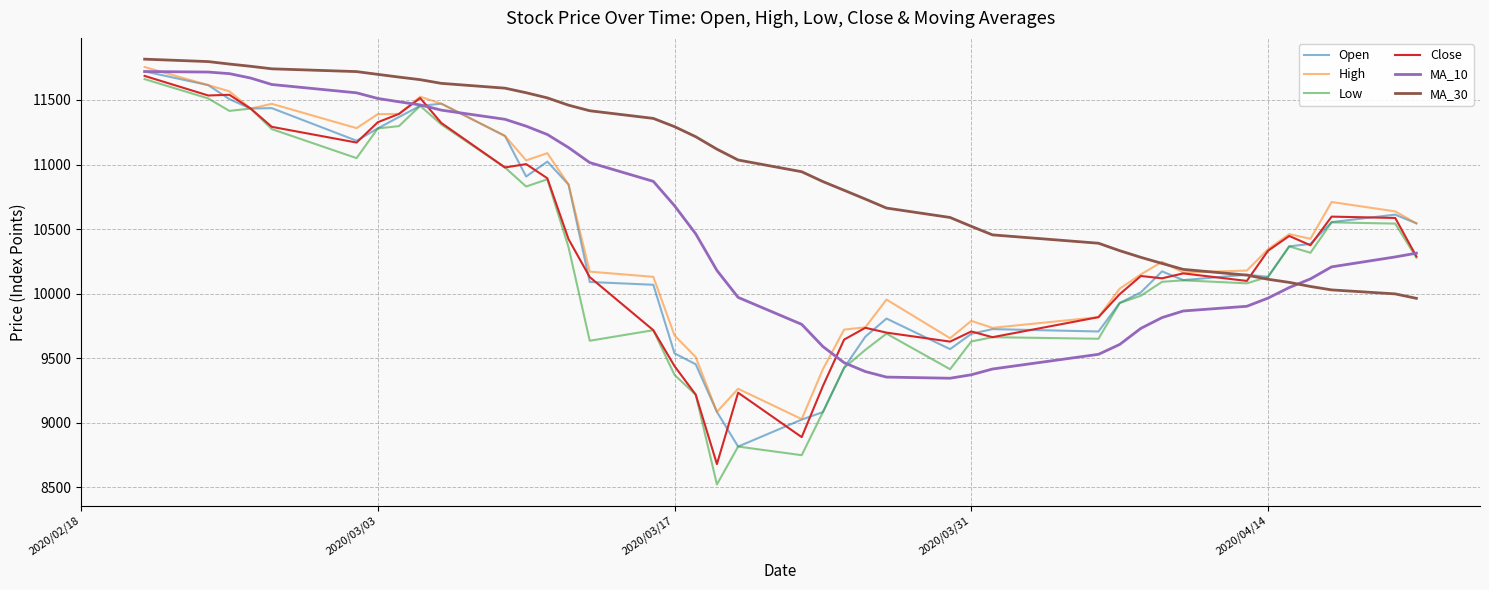

What is the difference between the maximum and minimum values in the MA_30 series?

1851.8